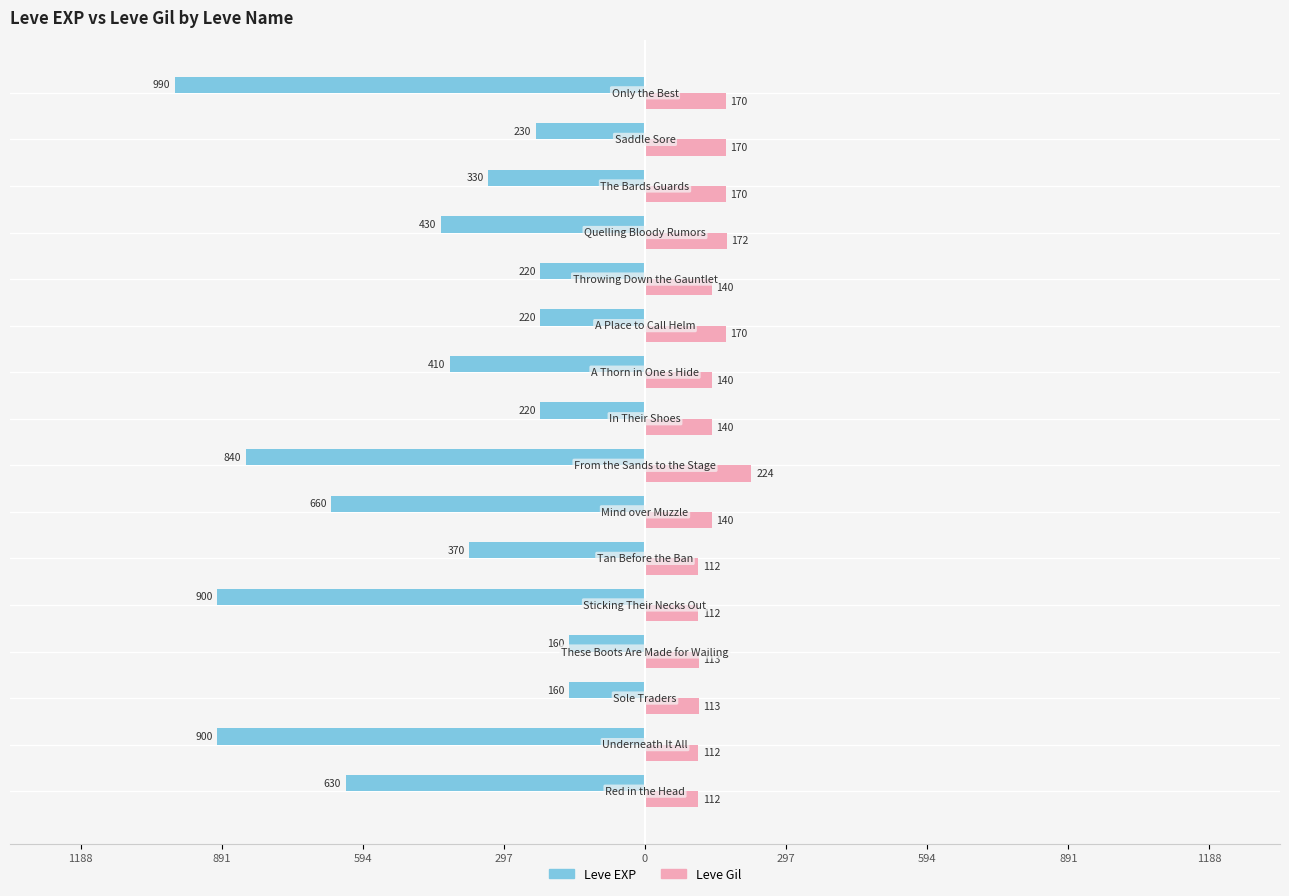

What are all the series names shown in the legend?

Leve EXP, Leve Gil